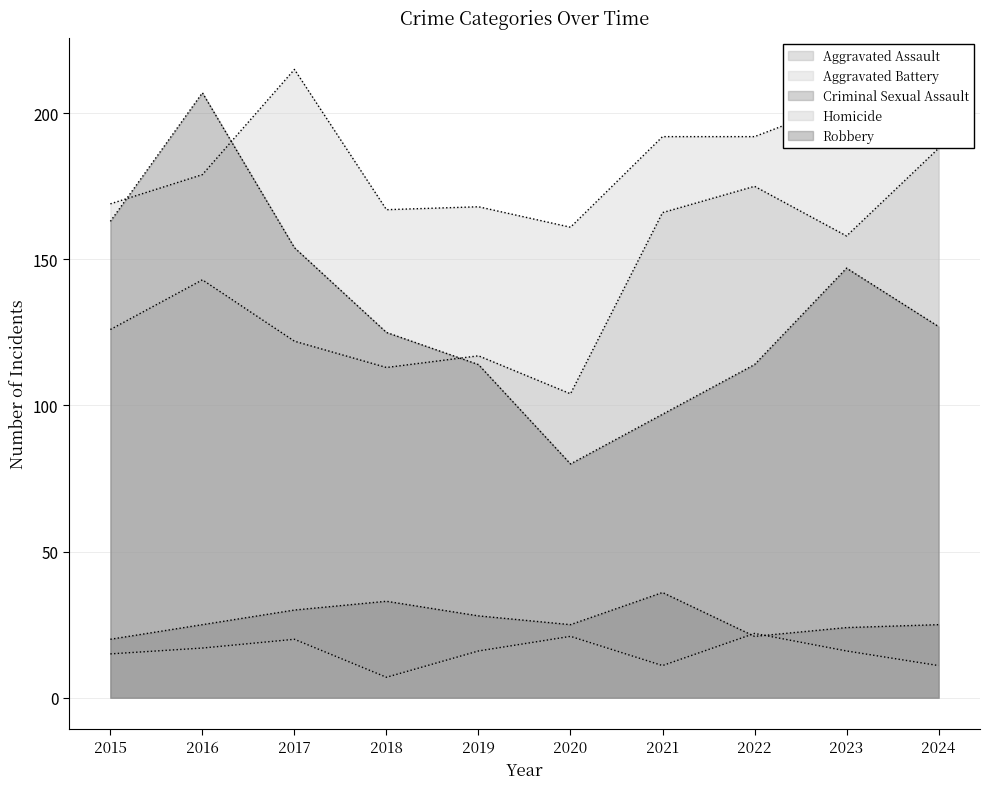

At which label is Aggravated Assault closest to 146?

2016